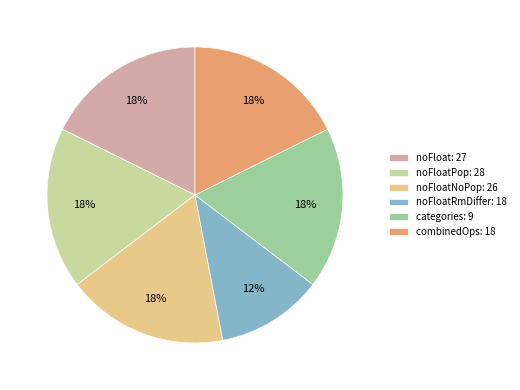

Is categories: 9 the majority of the pie?

No